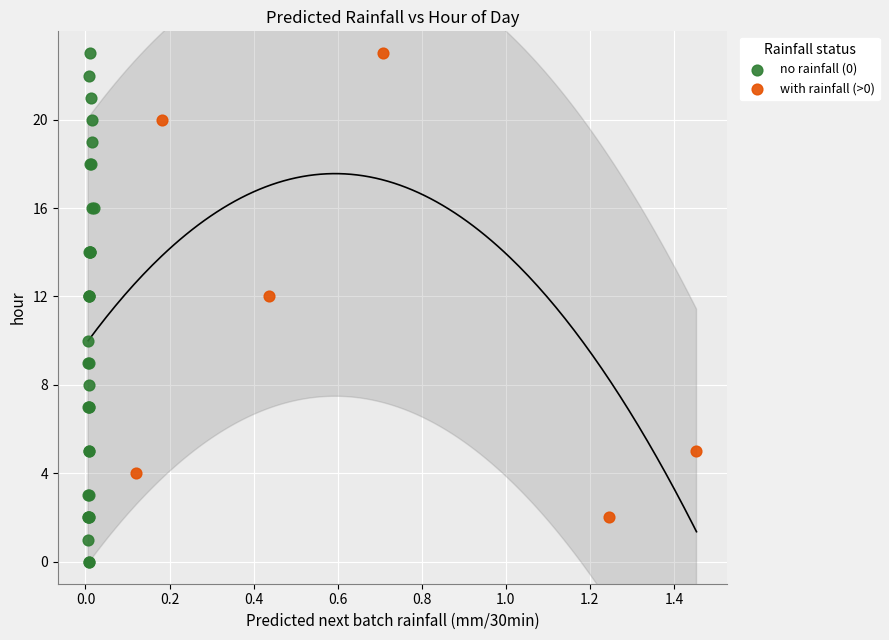

Which series reaches the minimum Y coordinate?

no rainfall (0)